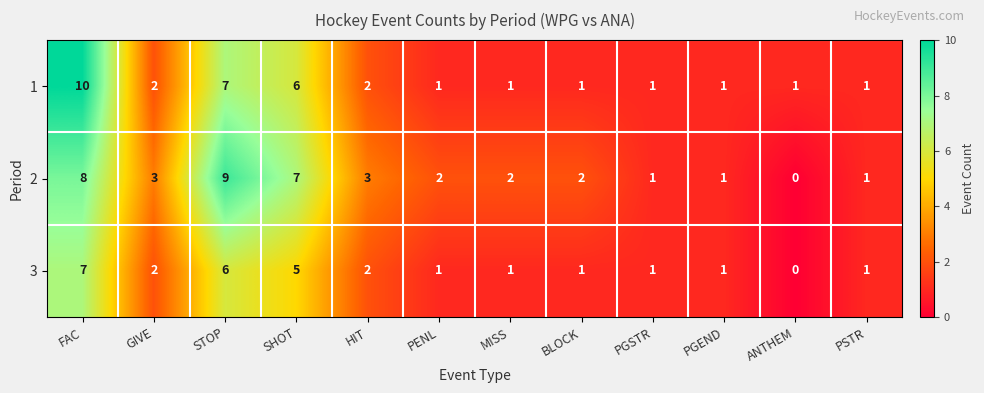

Which series has the largest total across all categories?

2